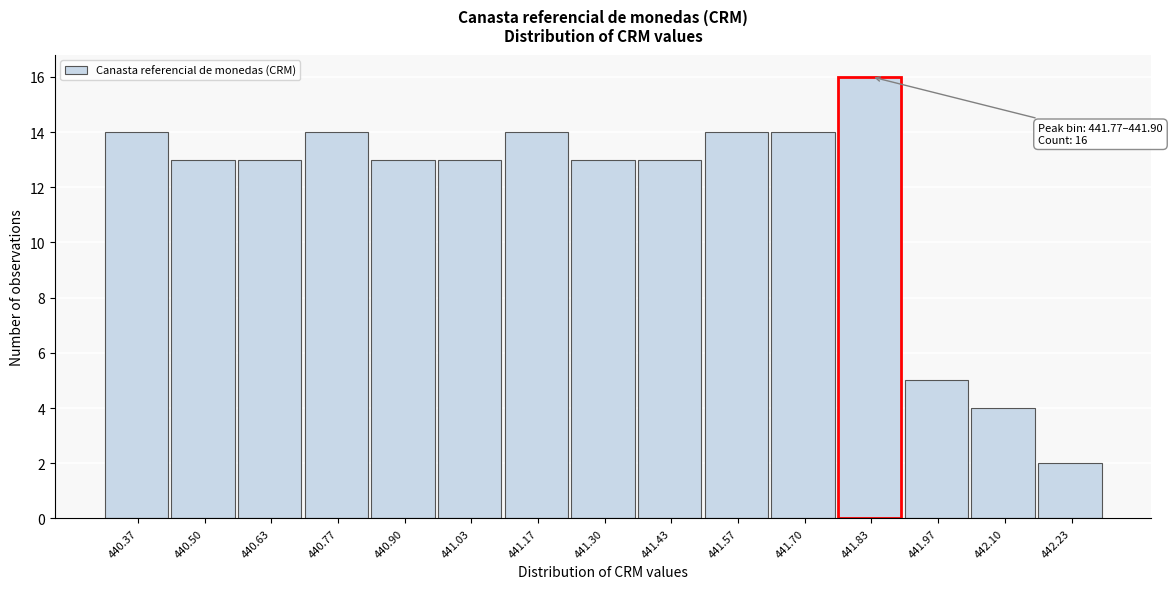

Over which range of the x-axis is the bar tallest?

441.76 to 441.90